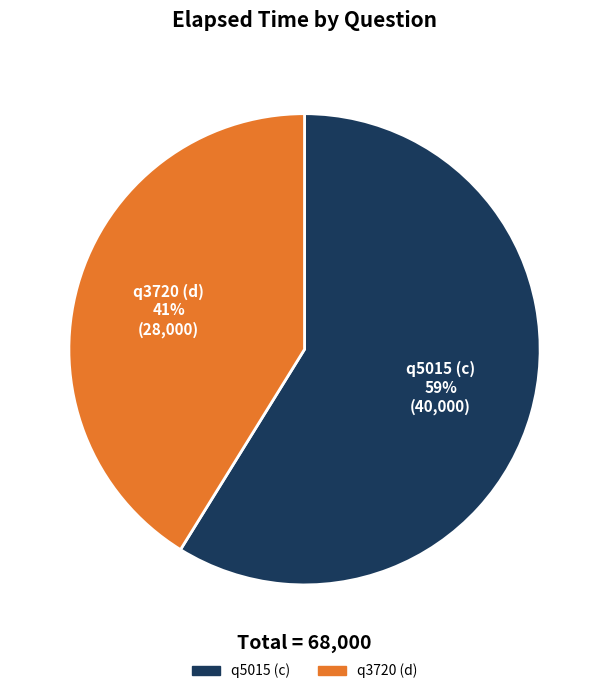

Combined, do q5015 (c) and q3720 (d) account for over 50%?

Yes